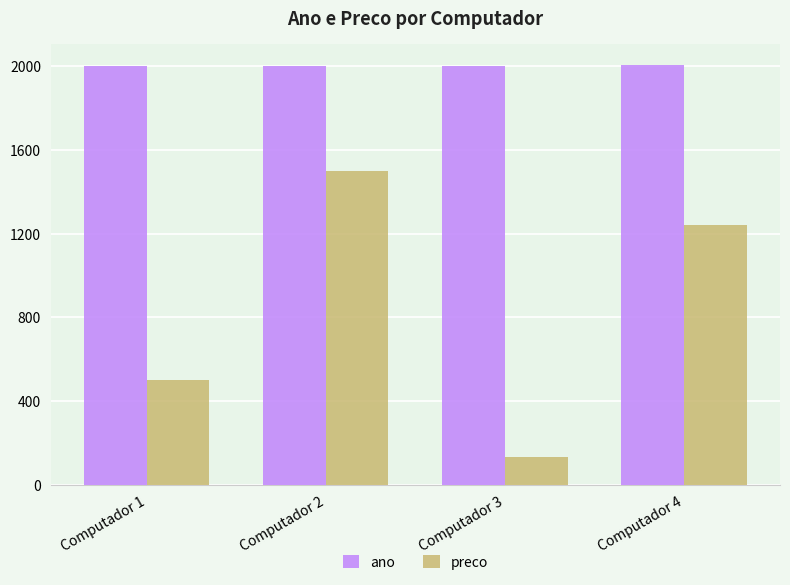

How many data points in ano are less than 2003?

2